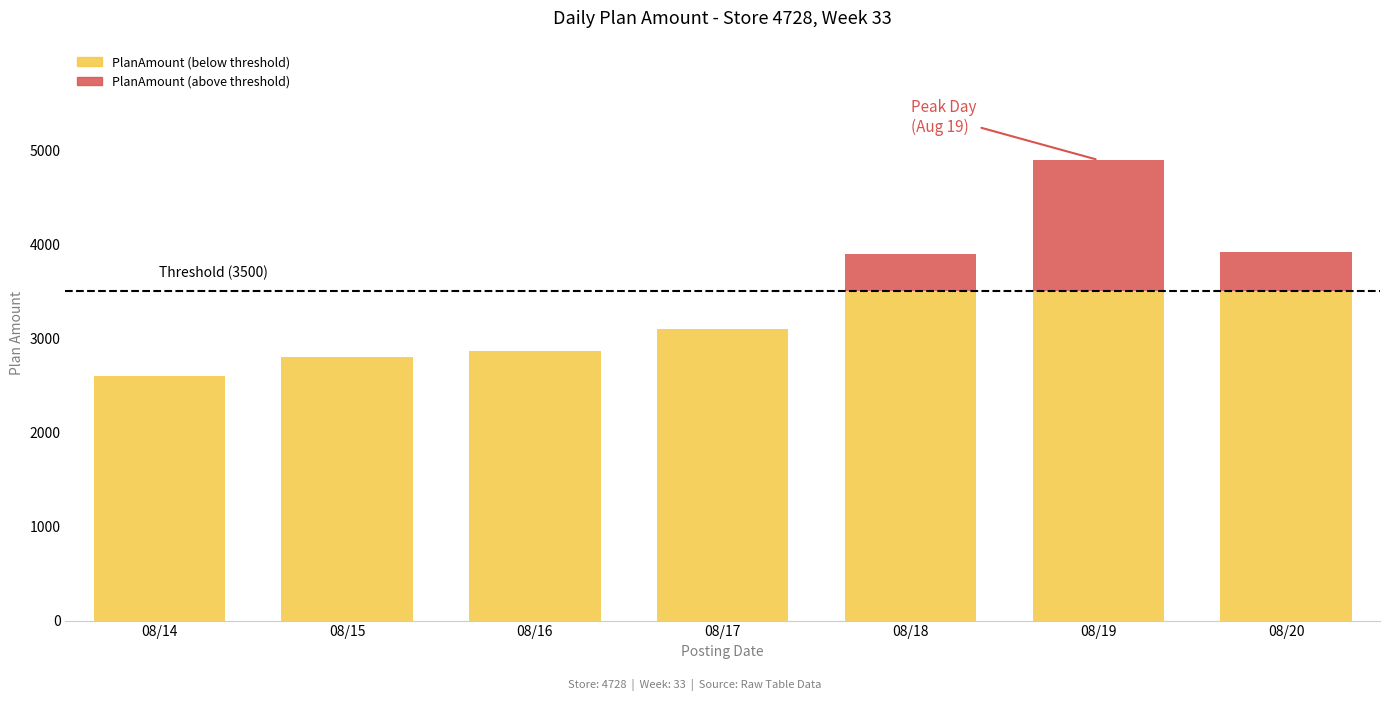

Is it true that the value at 2016-08-19 is 4897.4?

True